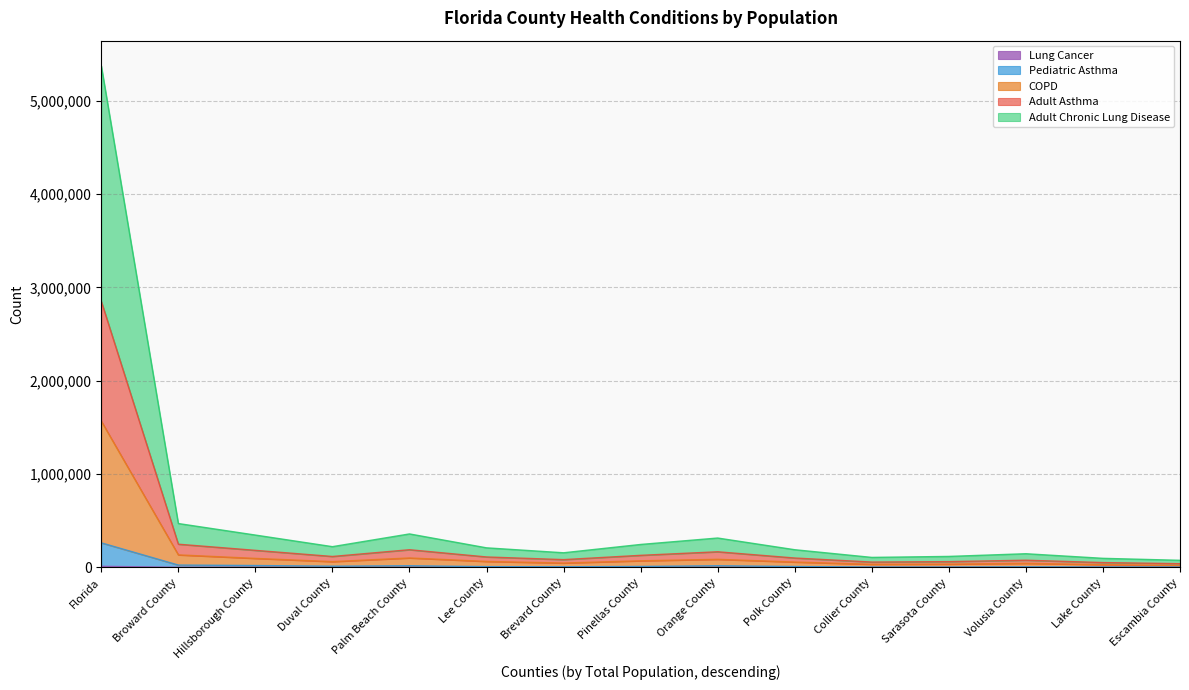

At which category is the sum across all series the highest?

Florida